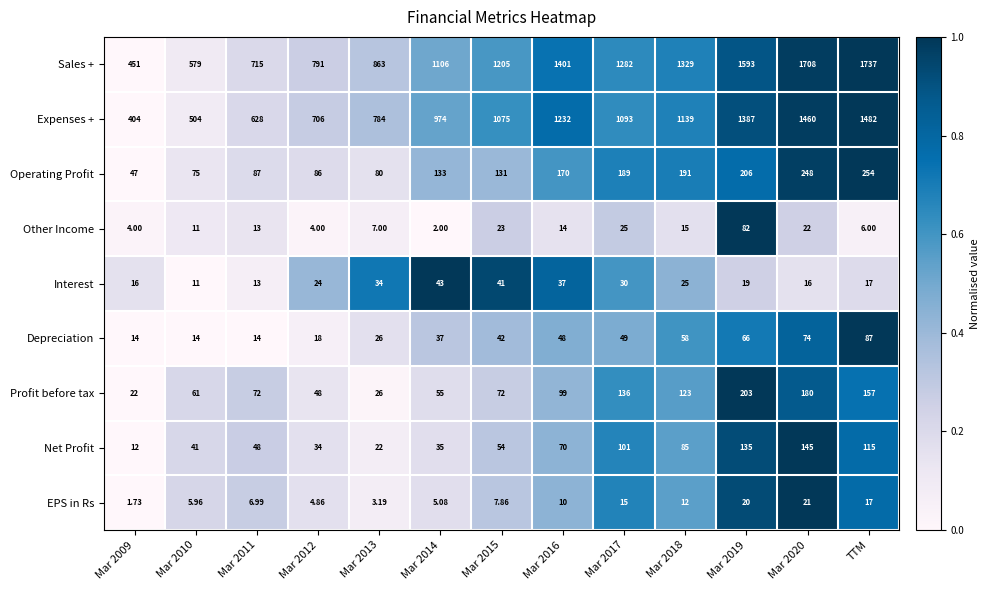

Which series has the largest total across all categories?

Sales +